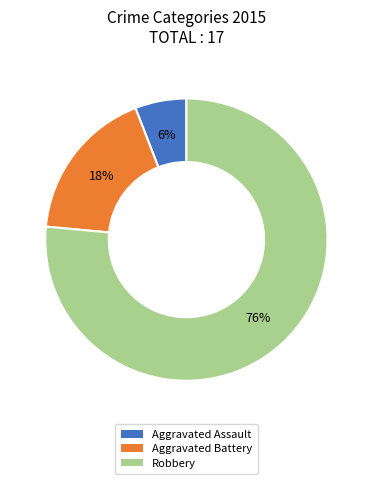

Which category accounts for the majority?

Robbery